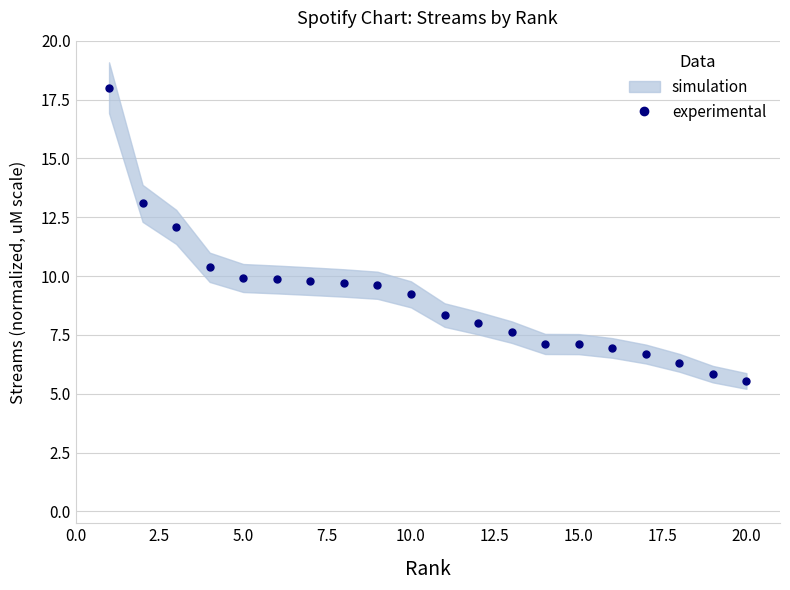

True or false: experimental has a value of 9.0 at 20.0.

False